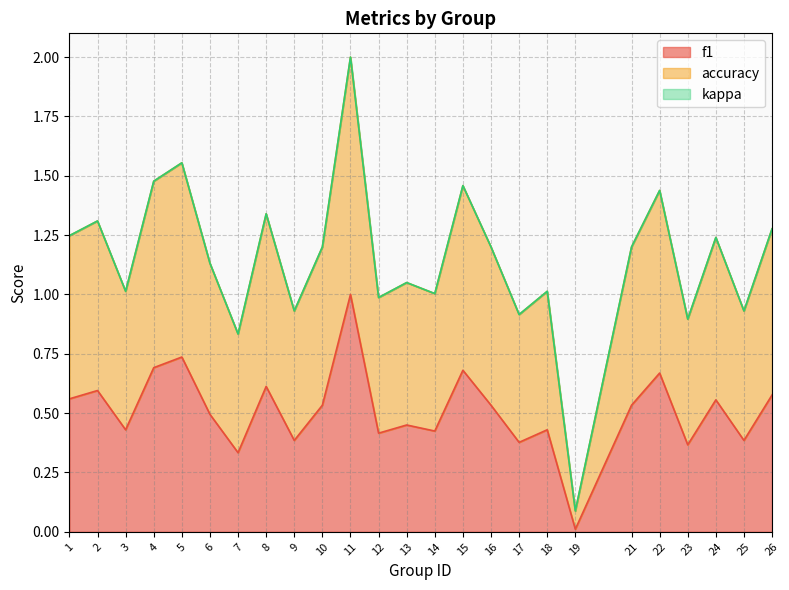

List the labels in order of accuracy value, smallest first.

19, 7, 23, 17, 9, 25, 12, 14, 3, 18, 13, 6, 10, 21, 16, 24, 1, 26, 2, 8, 22, 15, 4, 5, 11